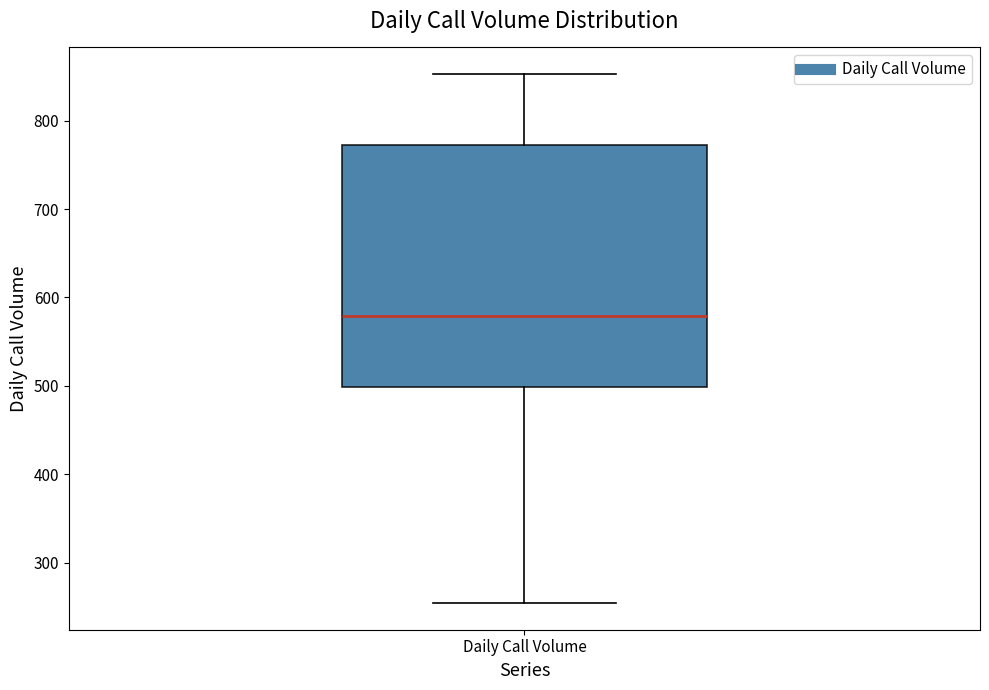

Read this box plot against the y-axis: the position of the median line, the range covered by the box, and the ends of both whiskers. The values are not printed on the chart, so give them approximately, as read against the axis.

median 580, box 500 to 770, whiskers 250 to 850